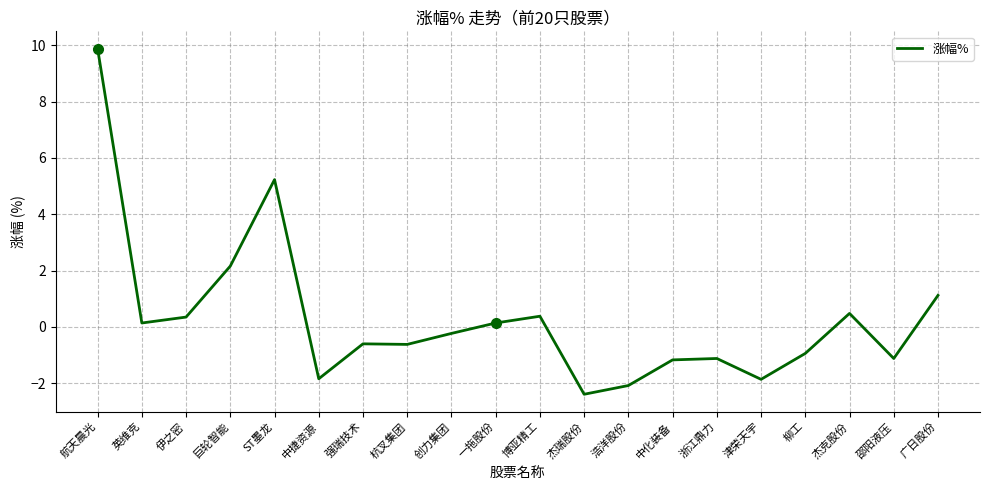

Is this an area chart (filled region under the line)?

No